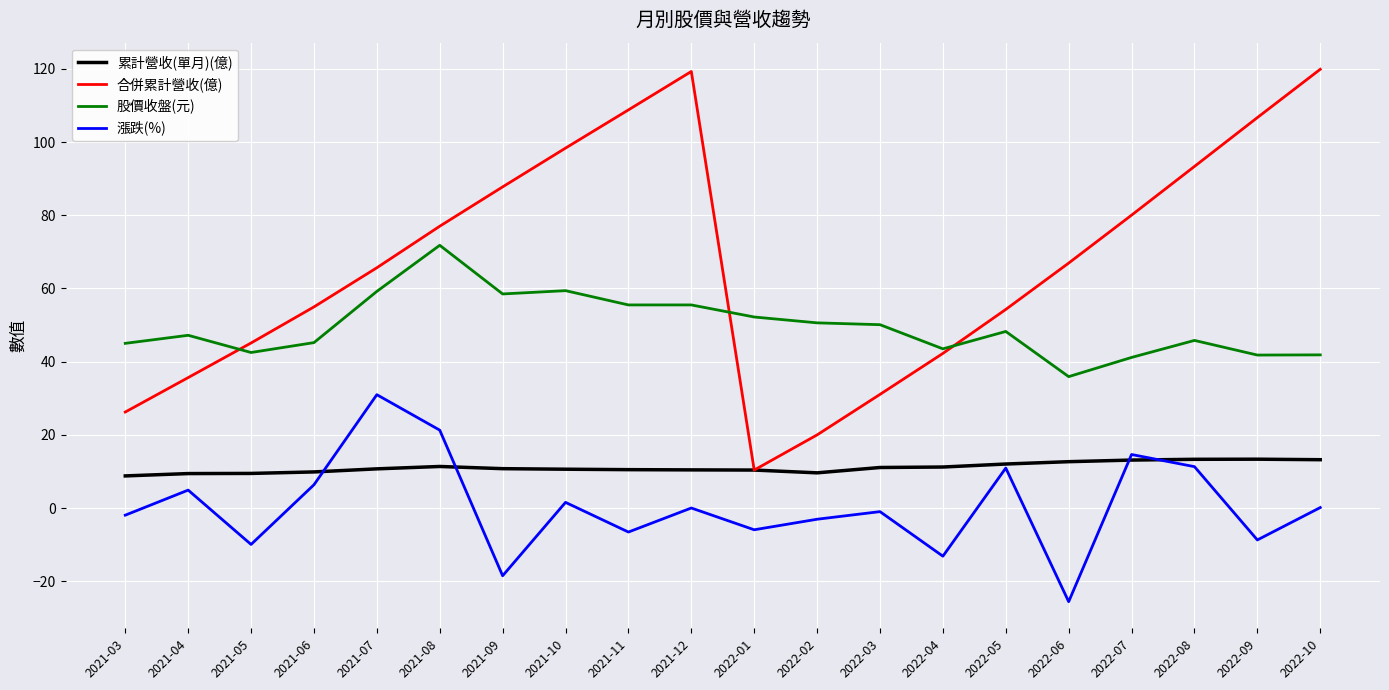

In 漲跌(%), how many points are higher than both neighbors (excluding endpoints)?

7